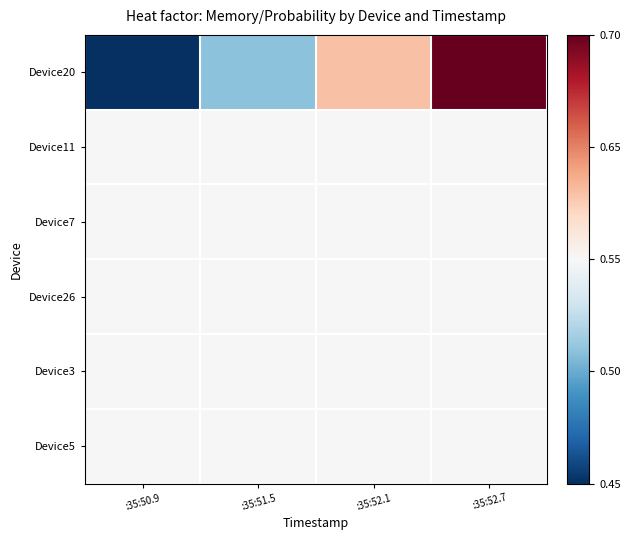

Reading right to left, extract all data points from this chart.

Device20: :35:52.7=1.0	:35:52.1=0.6	:35:51.5=0.3	:35:50.9=0.0
Device11: :35:52.7=0.5	:35:52.1=0.5	:35:51.5=0.5	:35:50.9=0.5
Device7: :35:52.7=0.5	:35:52.1=0.5	:35:51.5=0.5	:35:50.9=0.5
Device26: :35:52.7=0.5	:35:52.1=0.5	:35:51.5=0.5	:35:50.9=0.5
Device3: :35:52.7=0.5	:35:52.1=0.5	:35:51.5=0.5	:35:50.9=0.5
Device5: :35:52.7=0.5	:35:52.1=0.5	:35:51.5=0.5	:35:50.9=0.5